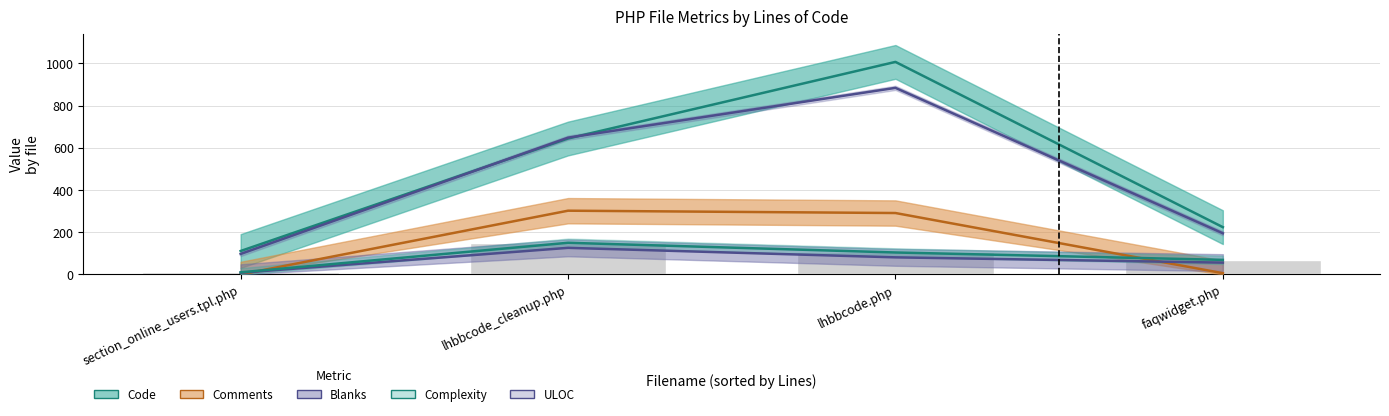

True or false: Complexity has a value of 71 at lhbbcode.php.

False